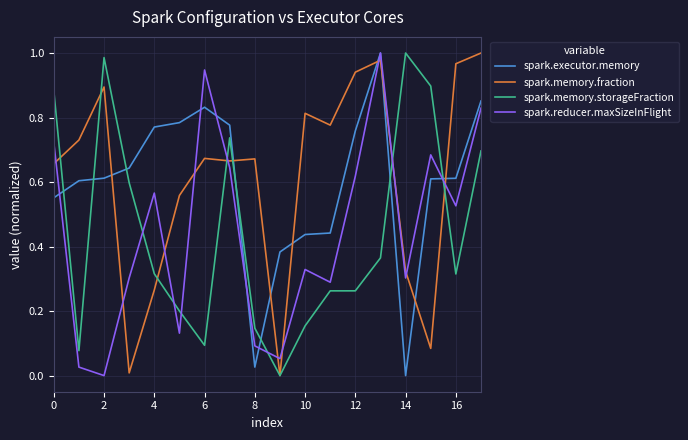

After their last crossing, which series has the higher values: spark.memory.storageFraction or spark.reducer.maxSizeInFlight?

spark.reducer.maxSizeInFlight